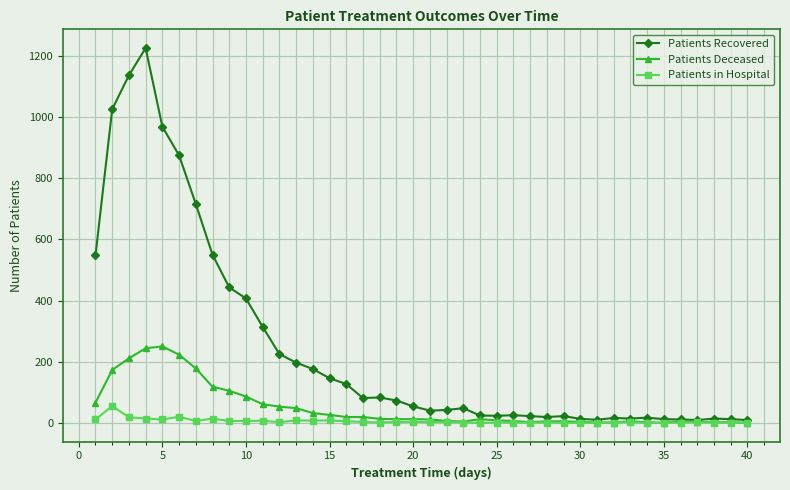

True or false: Patients Deceased has more than 0 points higher than both neighbors.

True